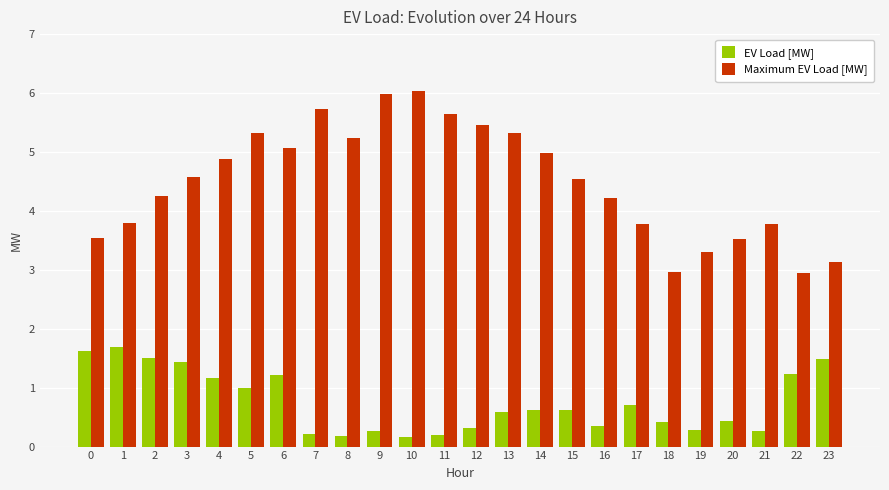

Rank the series at 6 from lowest to highest value.

EV Load [MW], Maximum EV Load [MW]